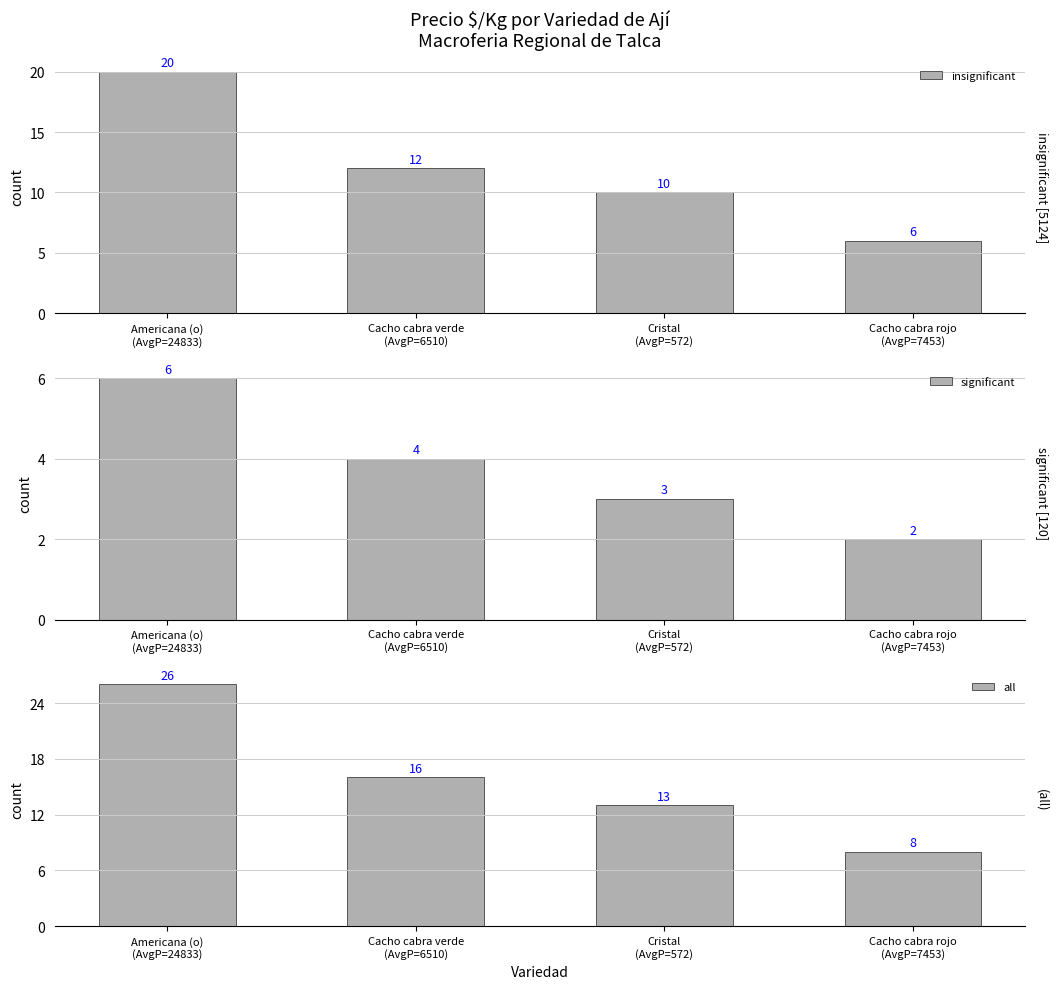

What is the approximate value of all at Cristal
(AvgP=572)?

13